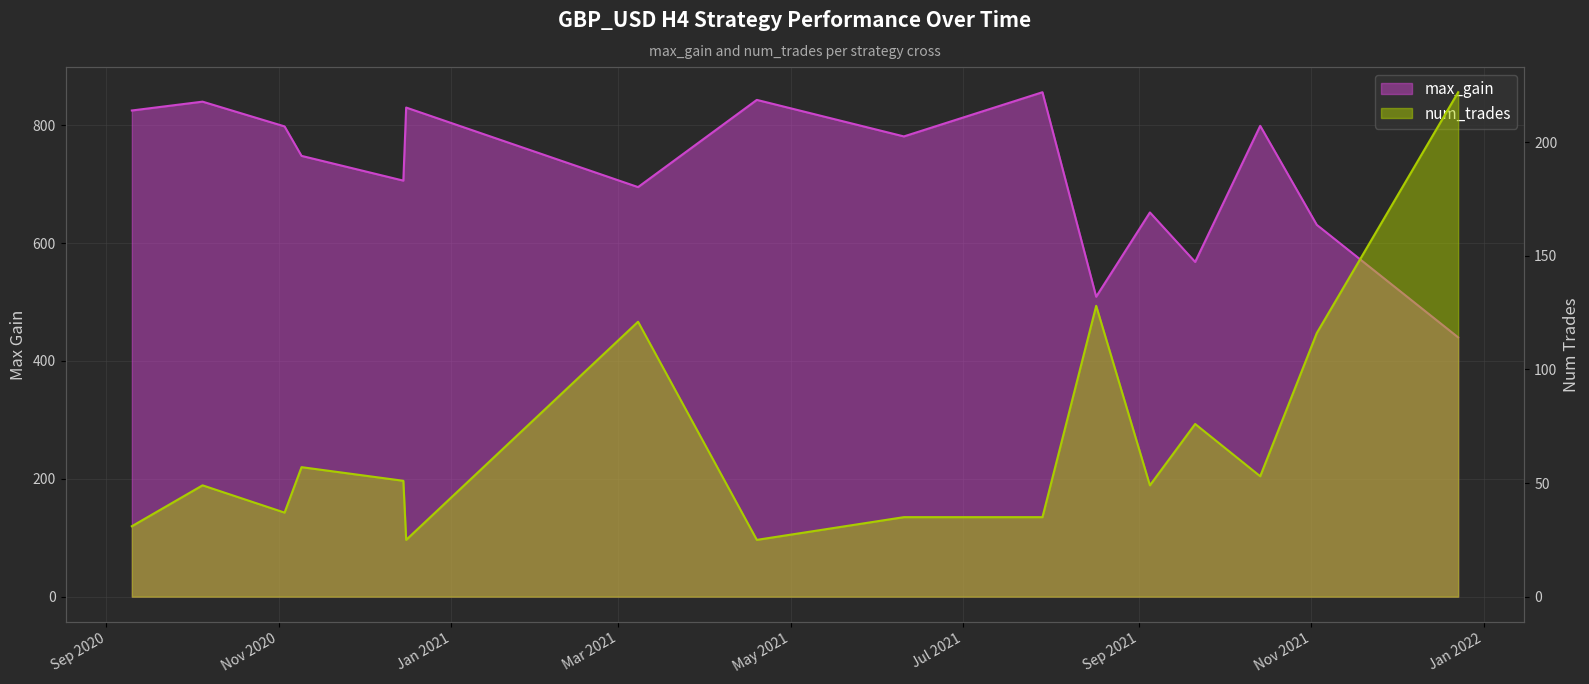

How many lines are shown in the chart?

2